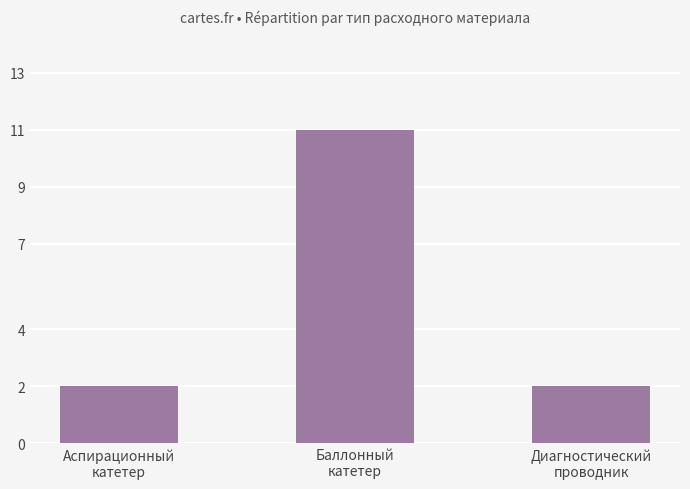

What position from the left is Диагностический
проводник?

3